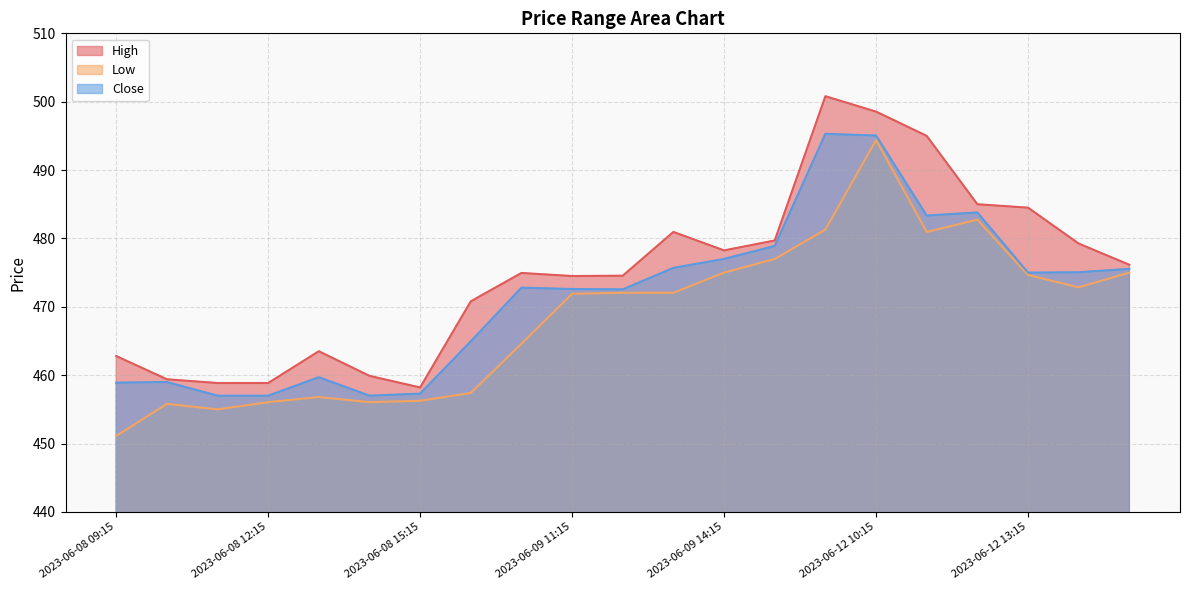

What is the label of the 5th point from the left?

2023-06-08 13:15